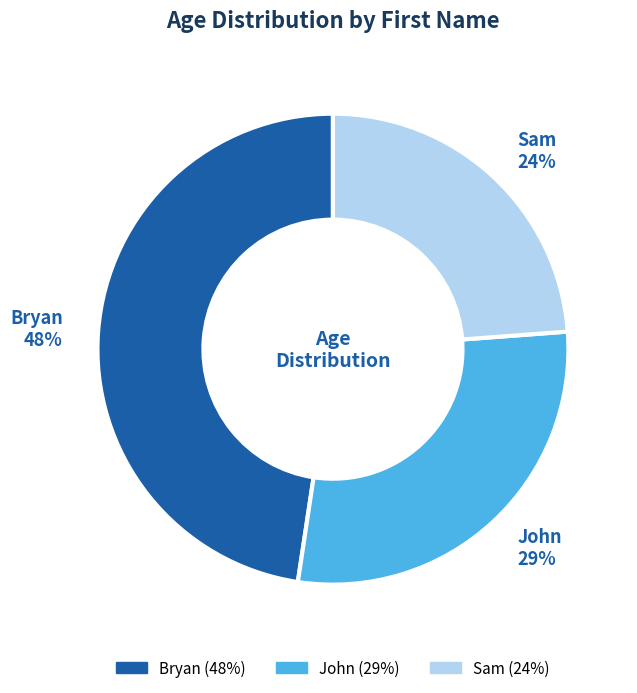

What is the ratio of the value at Sam to the value at Bryan?

0.5